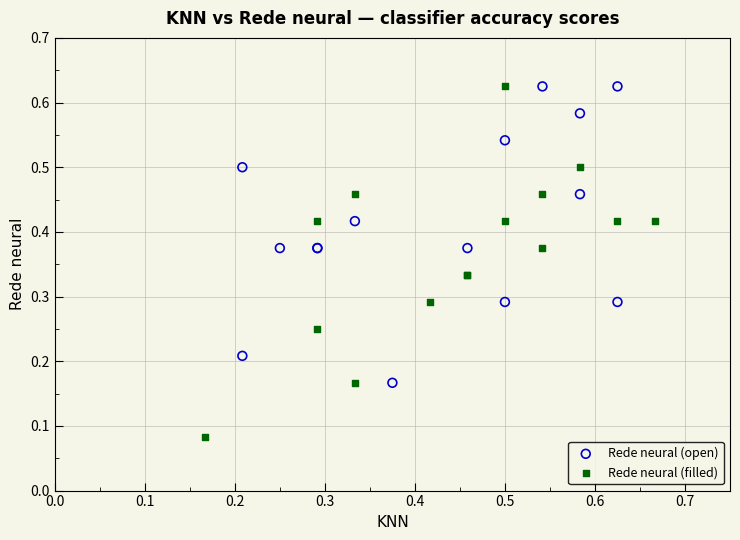

Which series reaches the minimum Y coordinate?

Rede neural (filled)